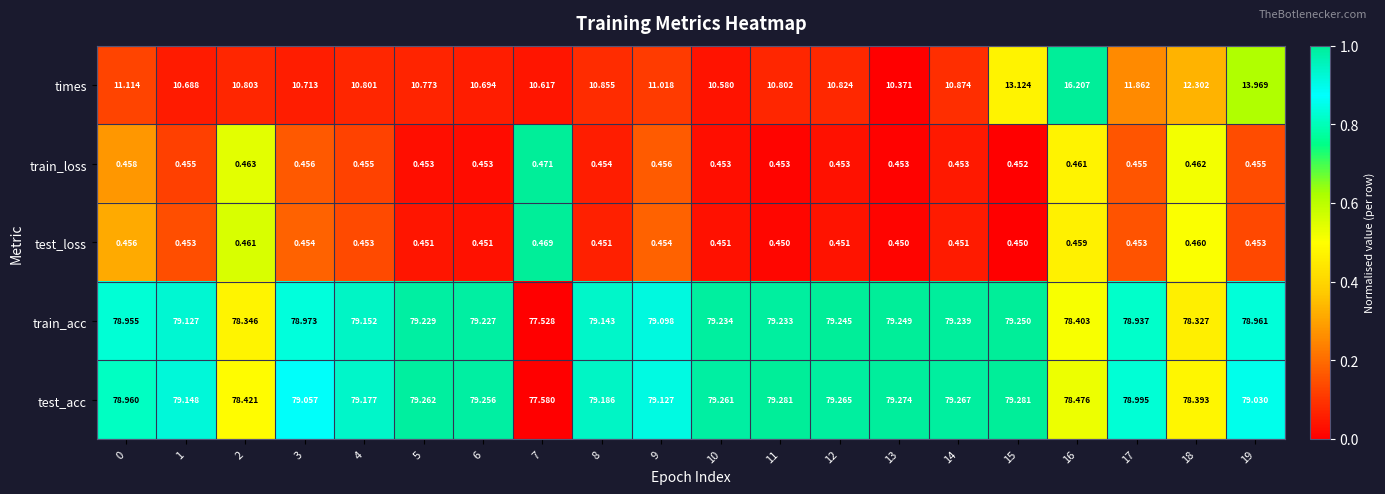

At 15, list the series in order from smallest to largest.

test_loss, train_loss, times, train_acc, test_acc